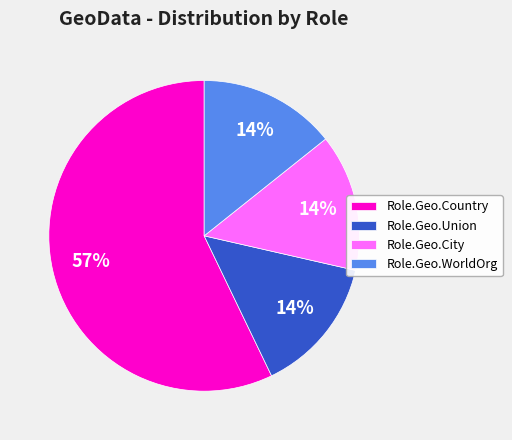

To the nearest percent, what percentage of the pie is Role.Geo.WorldOrg?

14%